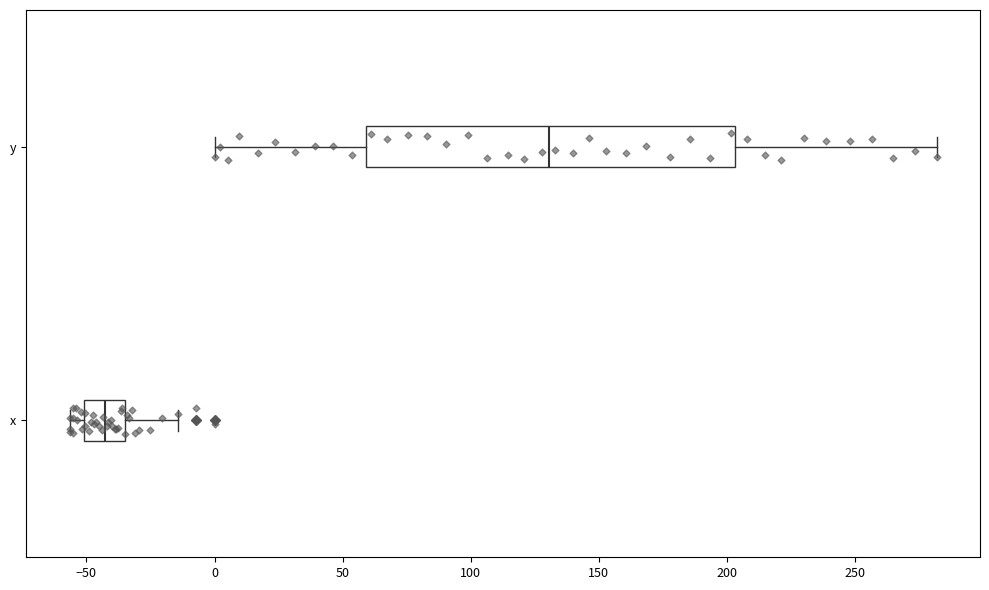

Where is the right edge of the box for y on the x-axis? The values are not printed on the chart, so give them approximately, as read against the axis.

205